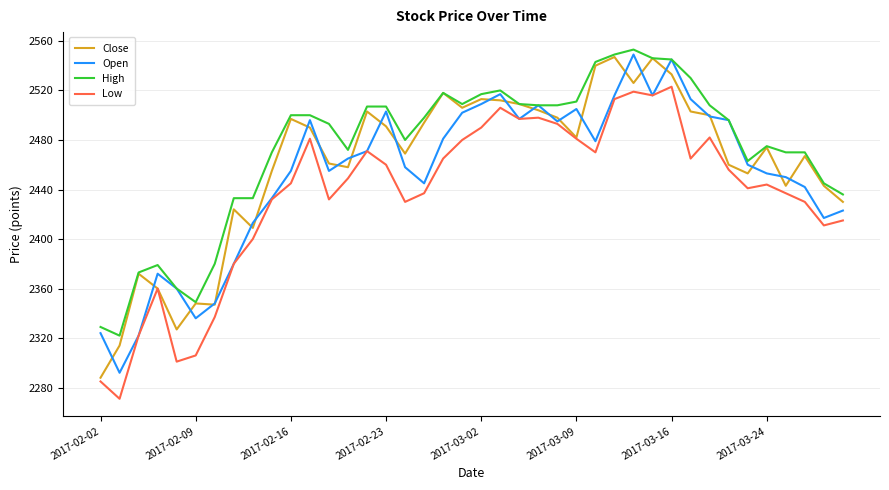

Which series has the largest total across all categories?

High